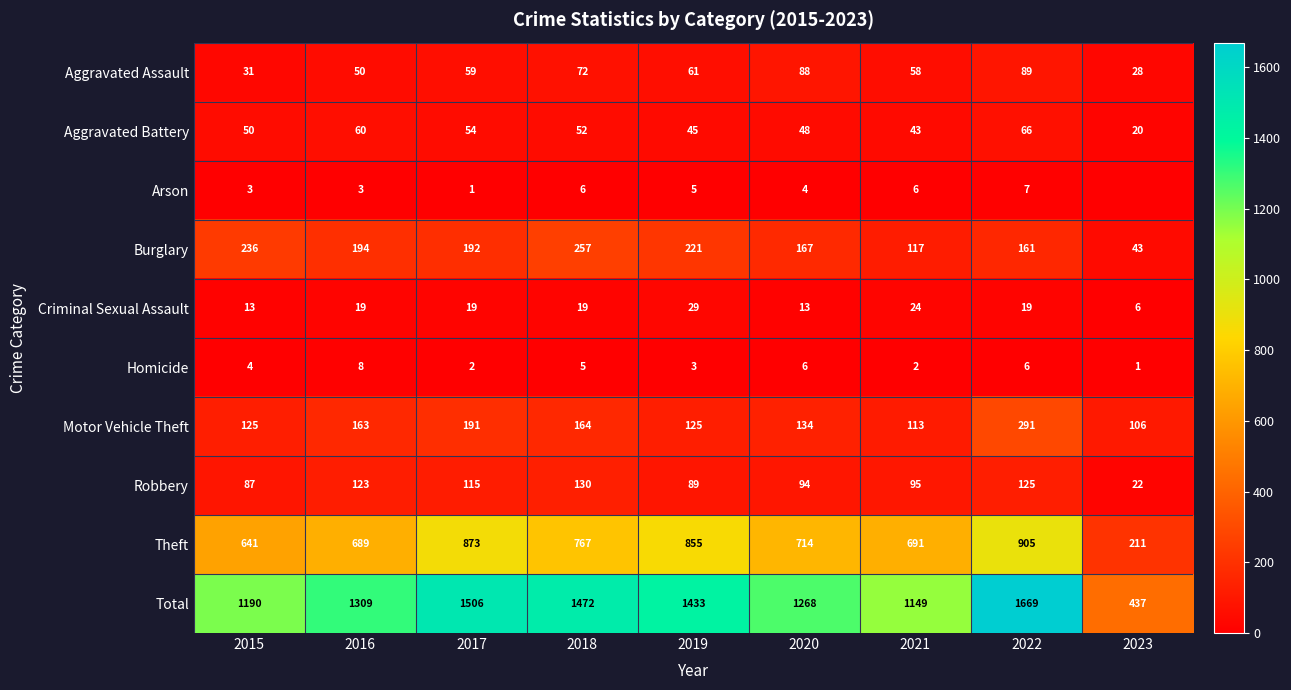

What is the total value across all series at 2023?

874